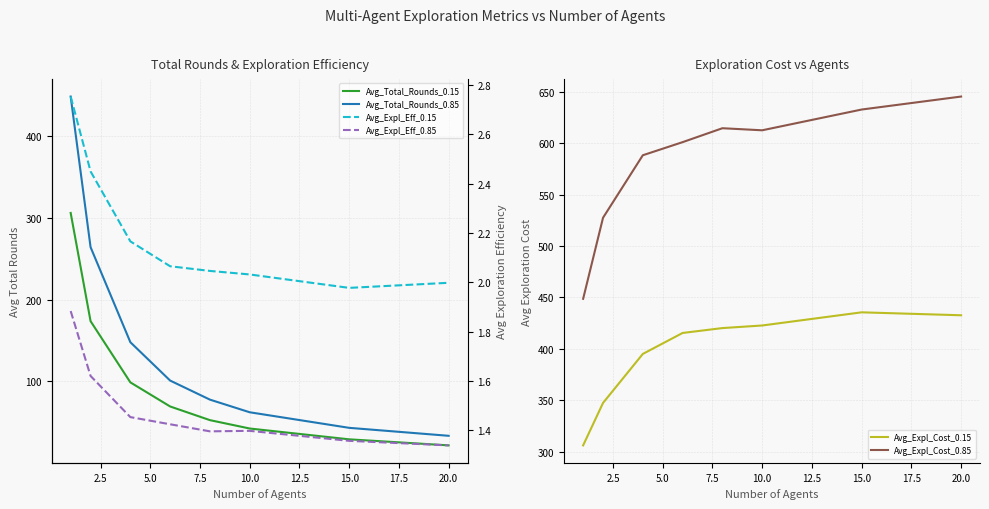

What is the value of the Avg_Total_Rounds_0.85 point at the 1st from the left?

448.7